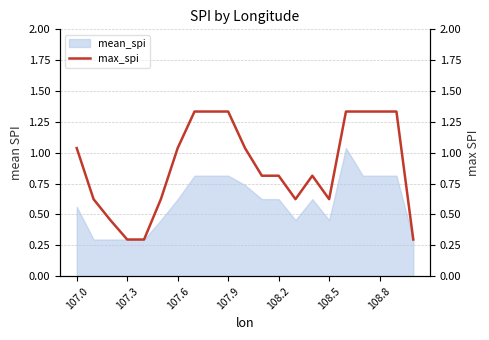

Is it true that mean_spi equals 0.1 at 107.0?

False